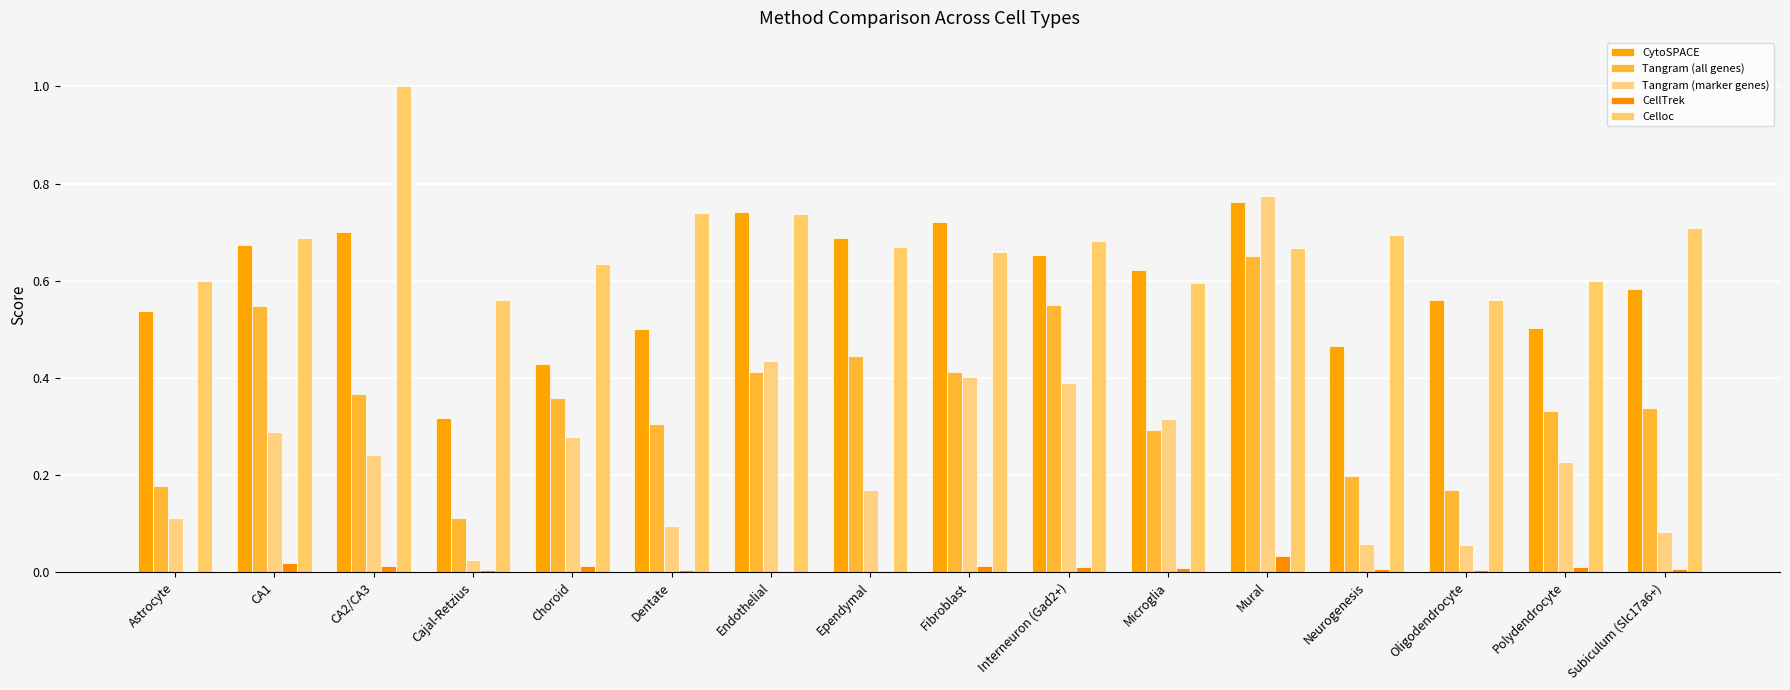

At Oligodendrocyte, list the series in order from largest to smallest.

Celloc, CytoSPACE, Tangram (all genes), Tangram (marker genes), CellTrek